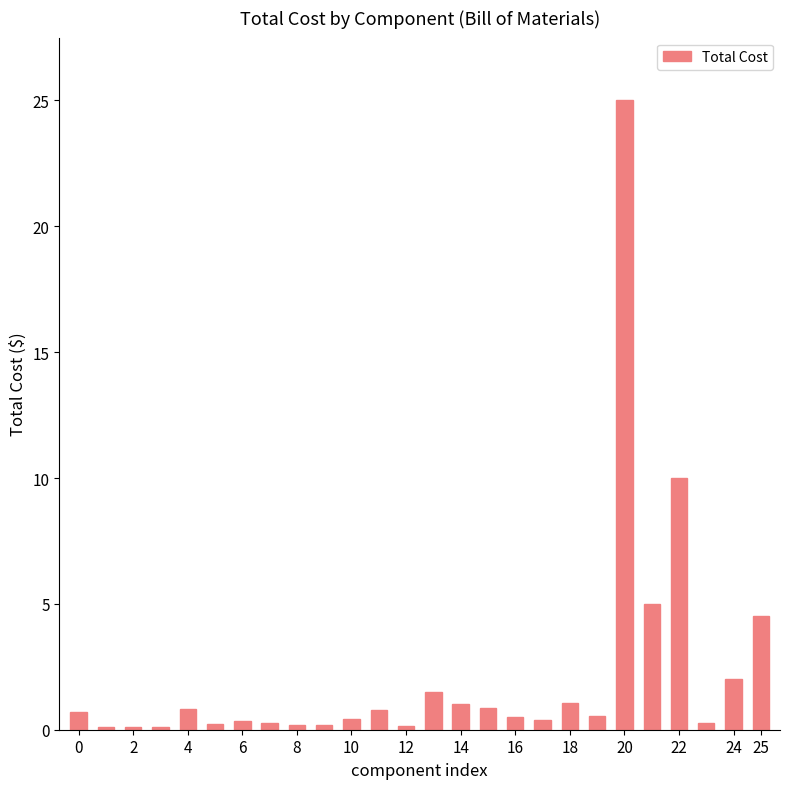

What is the difference between the second highest and minimum values?

9.9